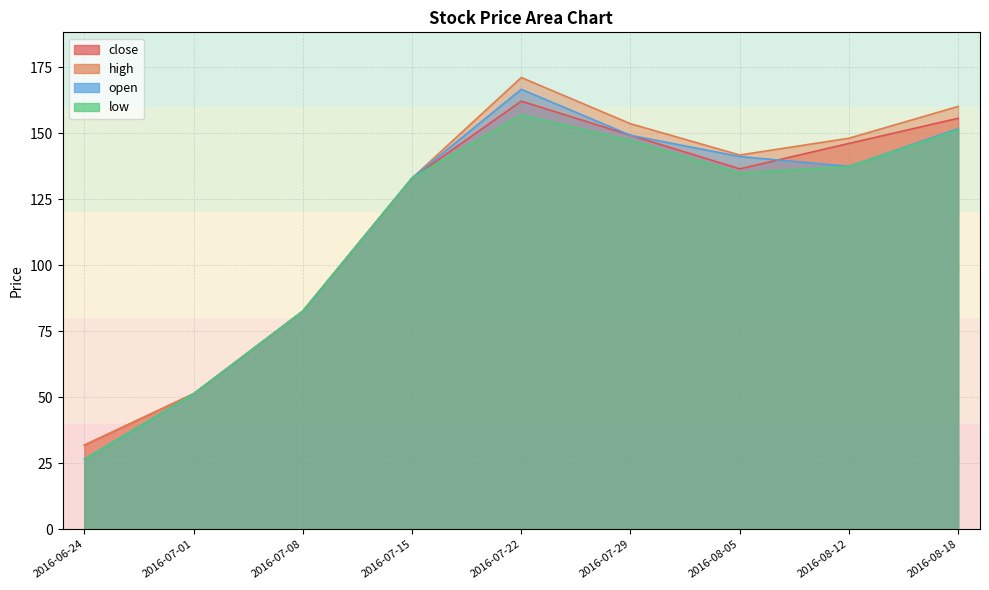

The open series shows 184.2 at 2016-08-12. True or false?

False